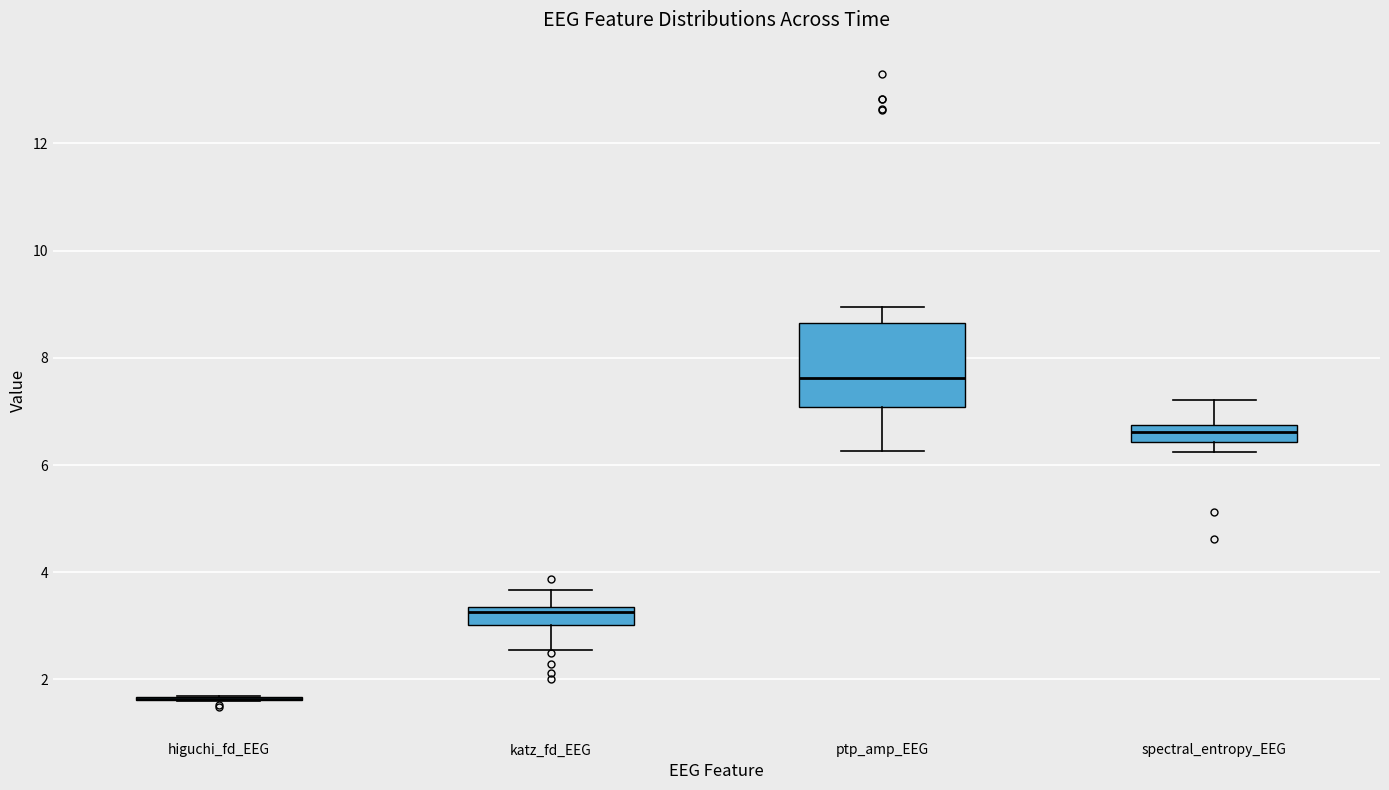

Where is the upper edge of the box for spectral_entropy_EEG on the y-axis? The values are not printed on the chart, so give them approximately, as read against the axis.

6.8